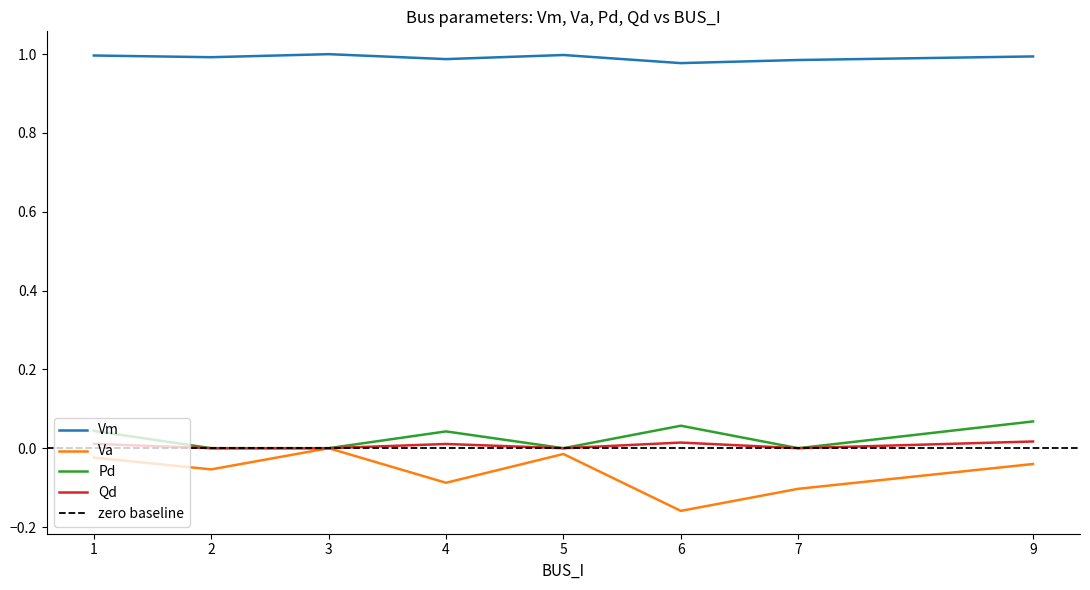

How many categories are shown in the chart?

8